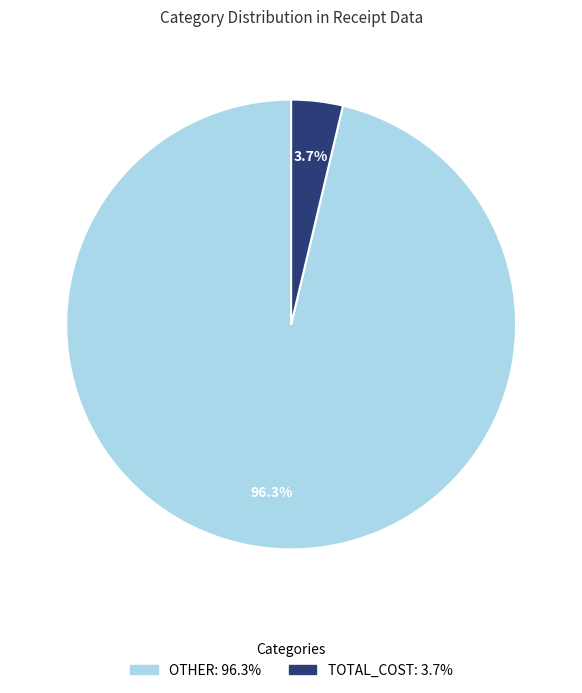

Which category has the smallest portion of the pie?

TOTAL_COST